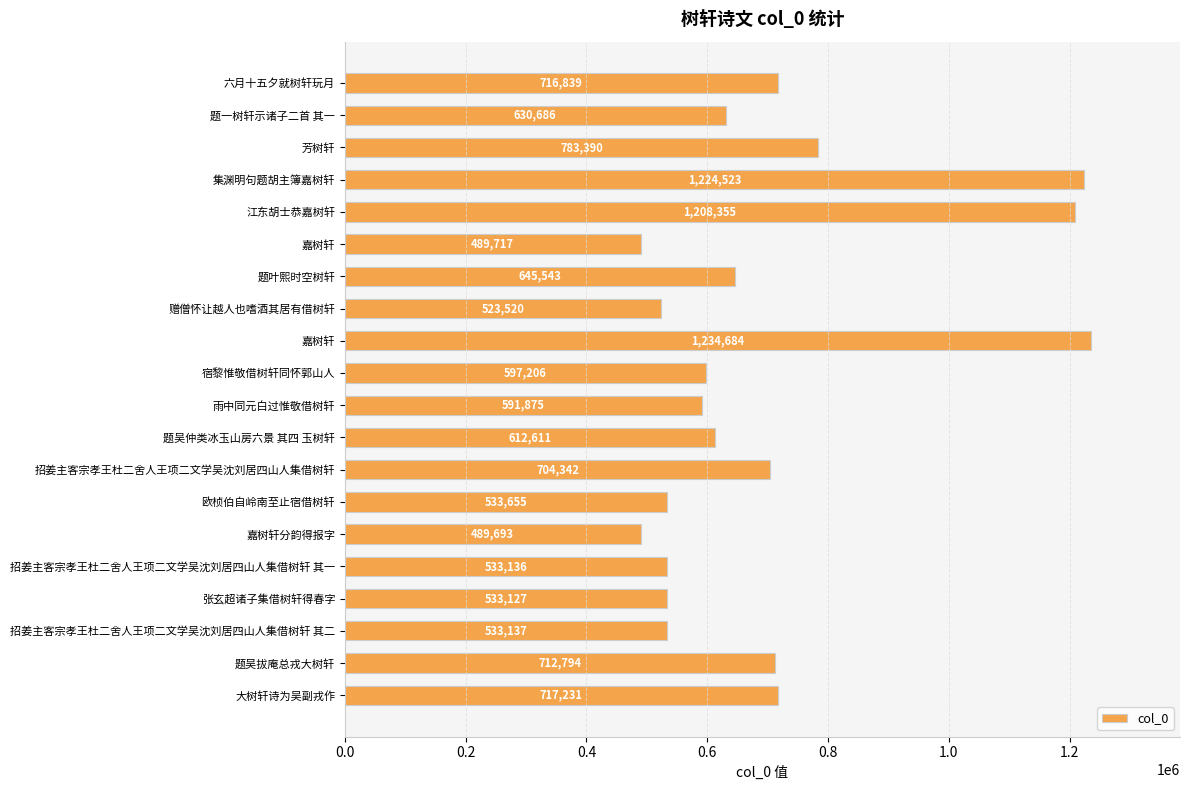

What is the sum of all values?

14016064